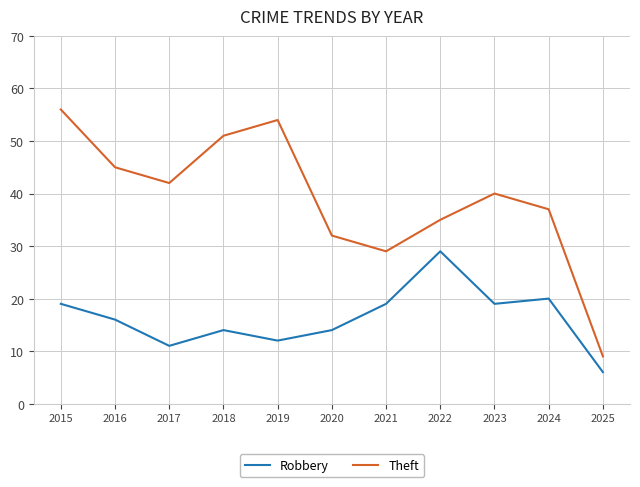

Reading left to right, transcribe all the data shown in this chart.

Robbery: 19	16	11	14	12	14	19	29	19	20	6
Theft: 56	45	42	51	54	32	29	35	40	37	9